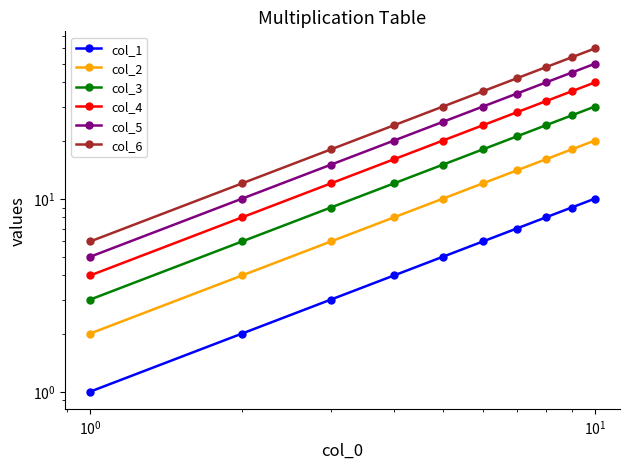

What is the difference between the maximum and second lowest values in the col_2 series?

16